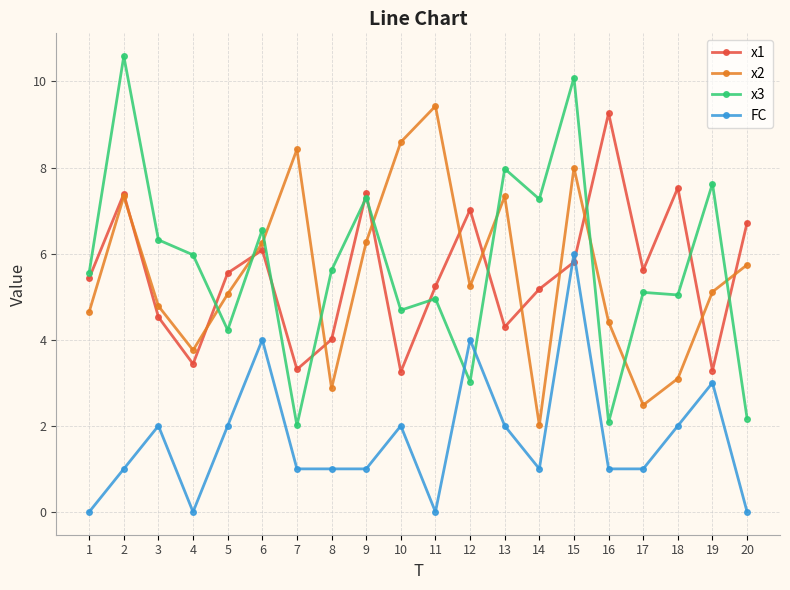

At how many categories does at least one series exceed 10?

2